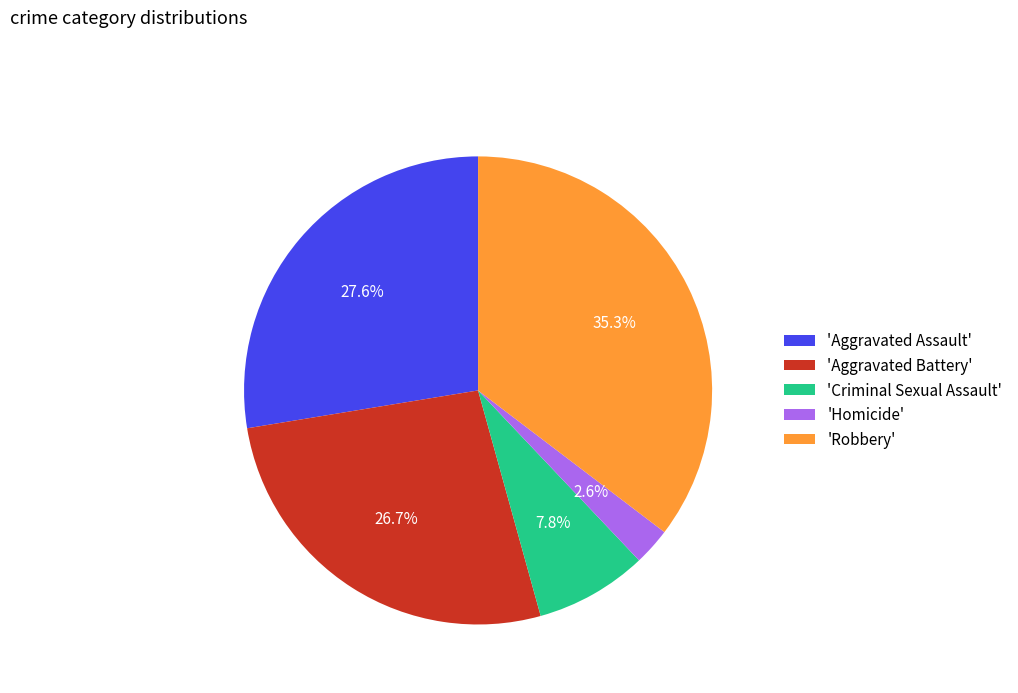

Between 'Aggravated Battery' and 'Homicide', which is larger?

'Aggravated Battery'